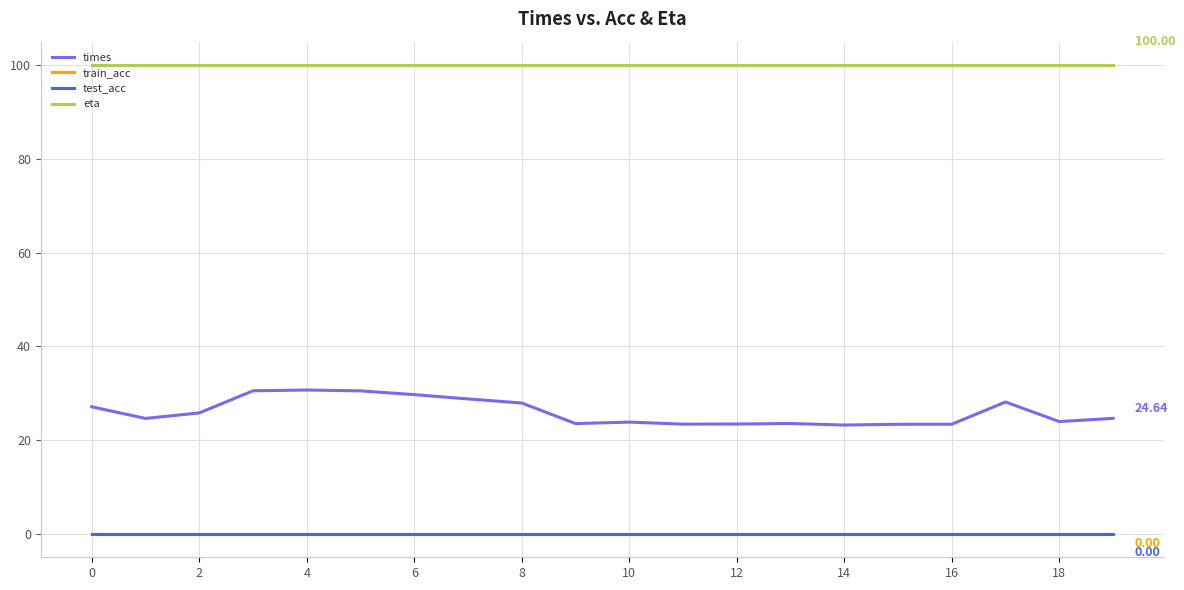

True or false: eta and train_acc cross at least once.

False